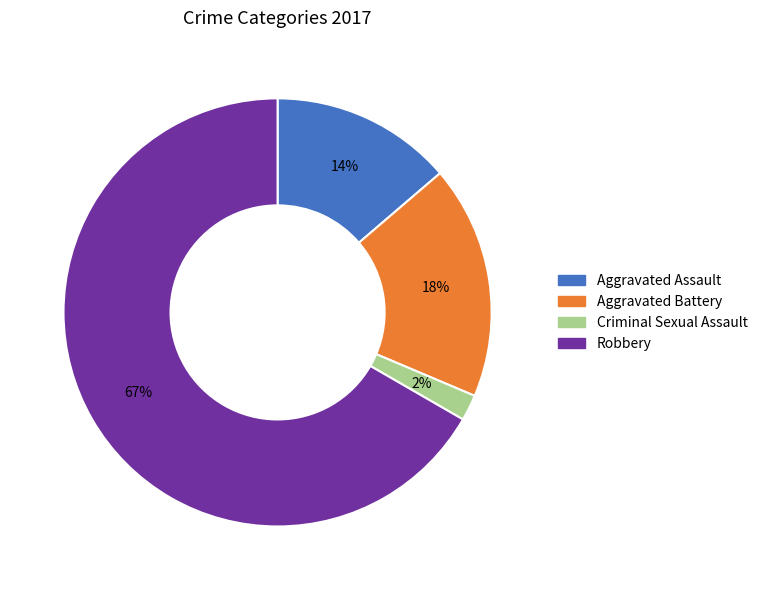

Count the number of slices in the pie.

4